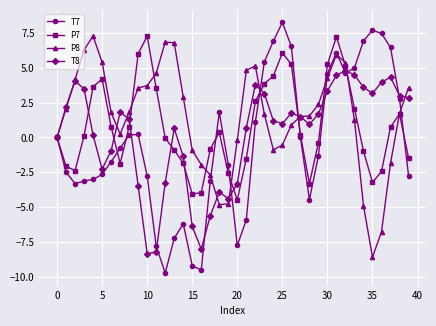

True or false: T7 and T8 cross at least once.

True